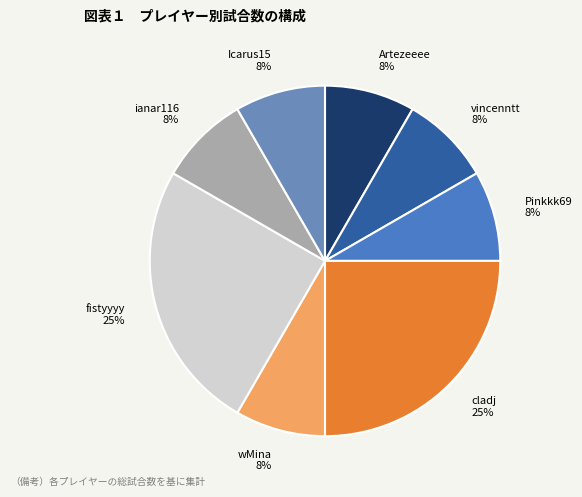

To the nearest percent, what portion does Icarus15 represent?

8%